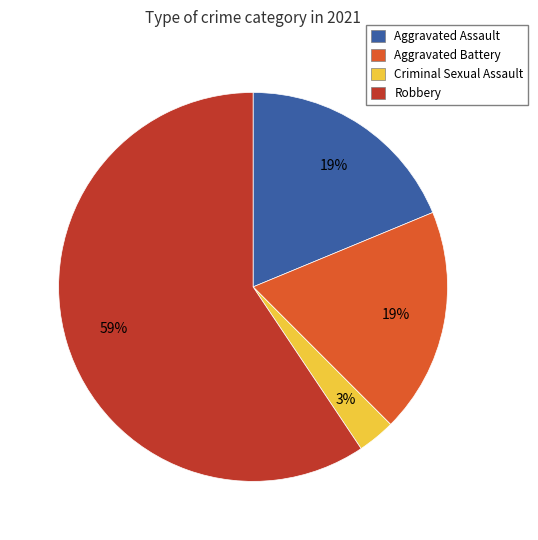

To the nearest percent, what is the average slice percentage?

25%